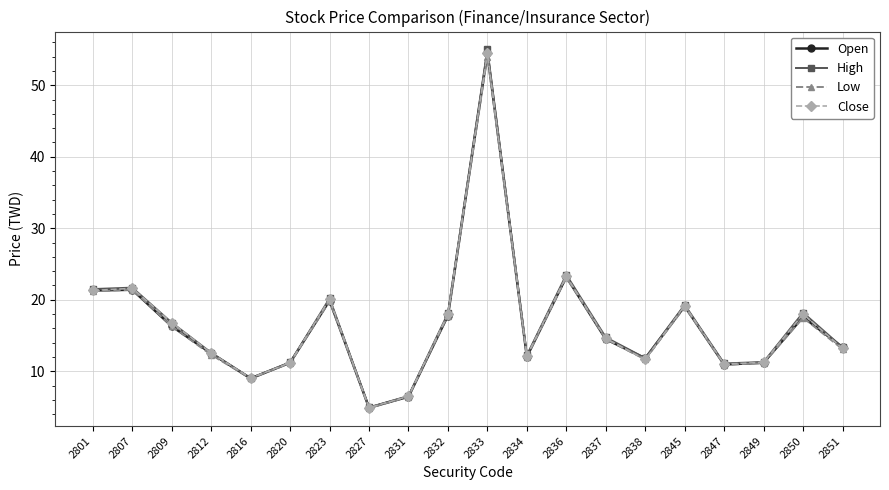

Does the chart have visible grid lines?

Yes